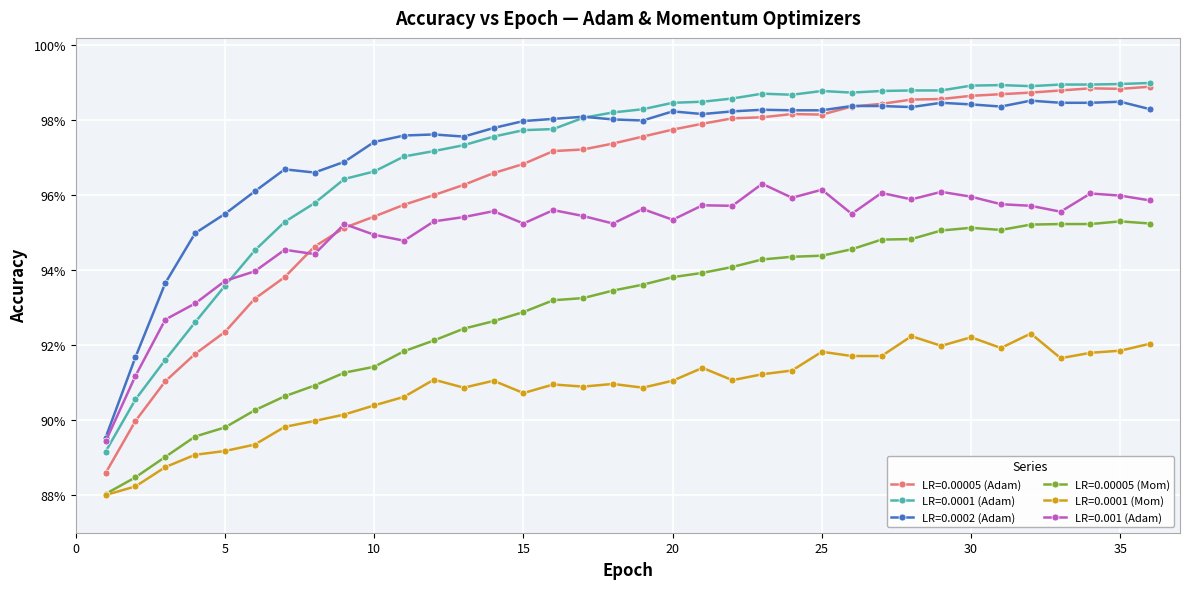

Which series ends up on top after the final intersection of LR=0.00005 (Adam) and LR=0.0002 (Adam)?

LR=0.00005 (Adam)